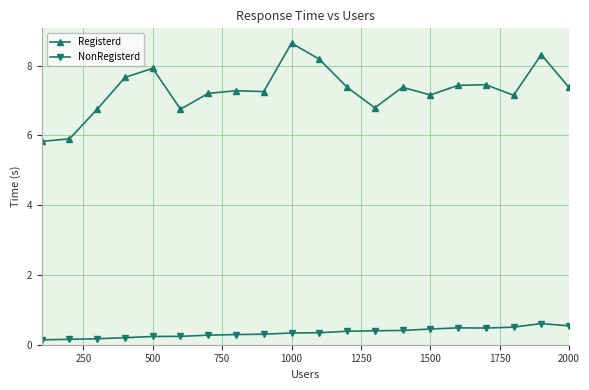

Rank the series by their average value, from highest to lowest.

Registerd, NonRegisterd